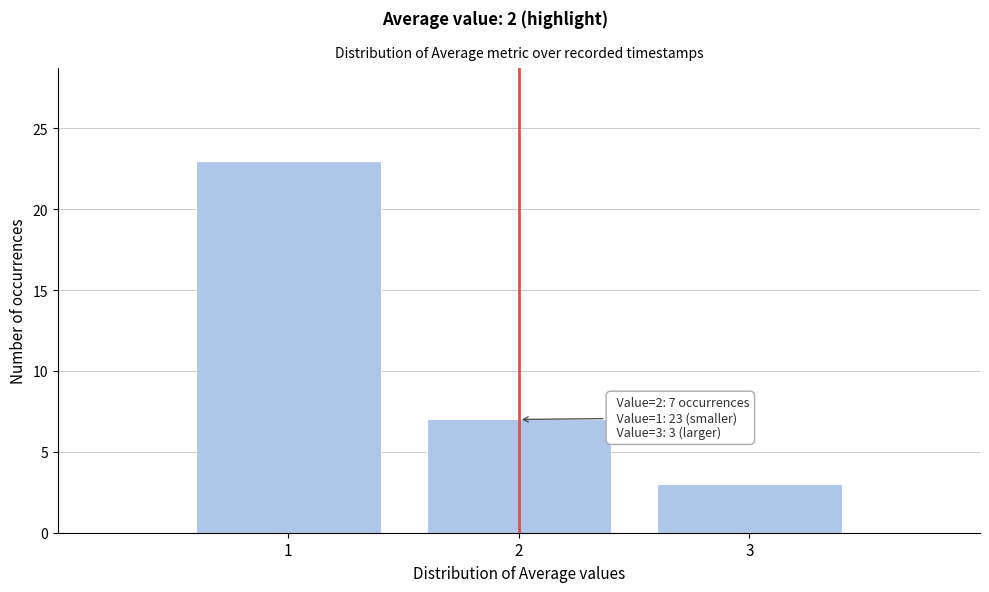

Over which range of the x-axis is the bar tallest?

0.5 to 1.5